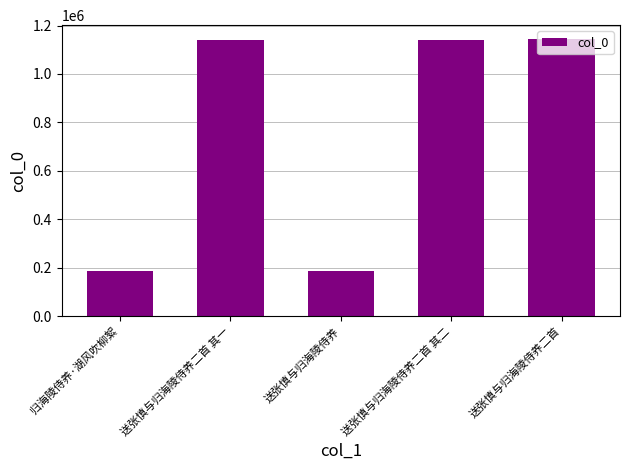

What is the smallest value displayed?

185646